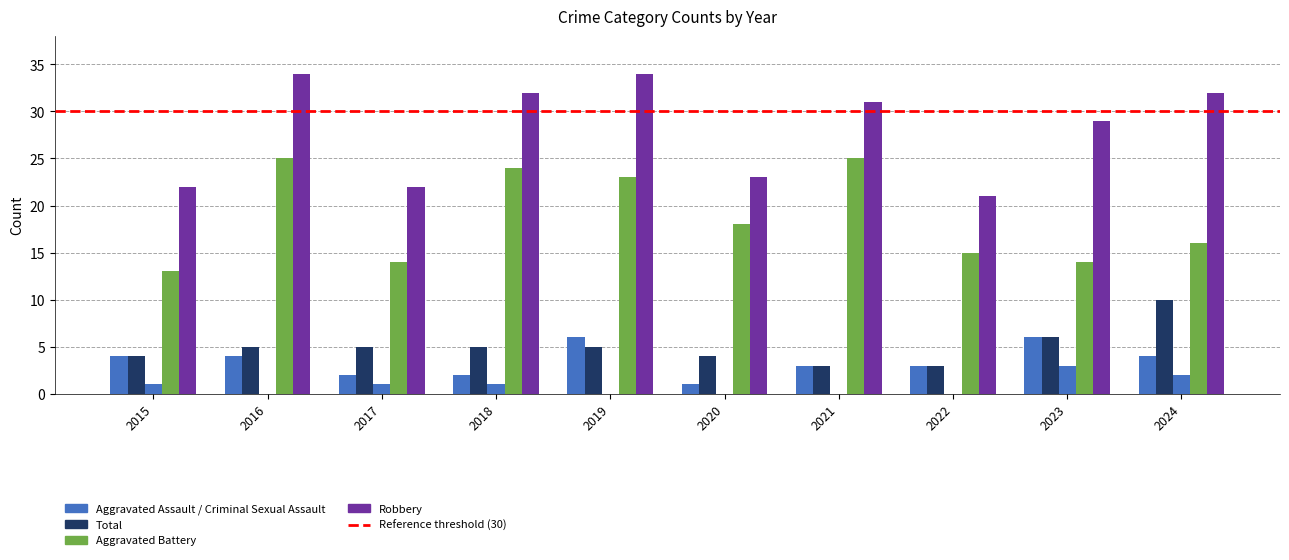

Is it true that Total equals 22 at 2015?

True